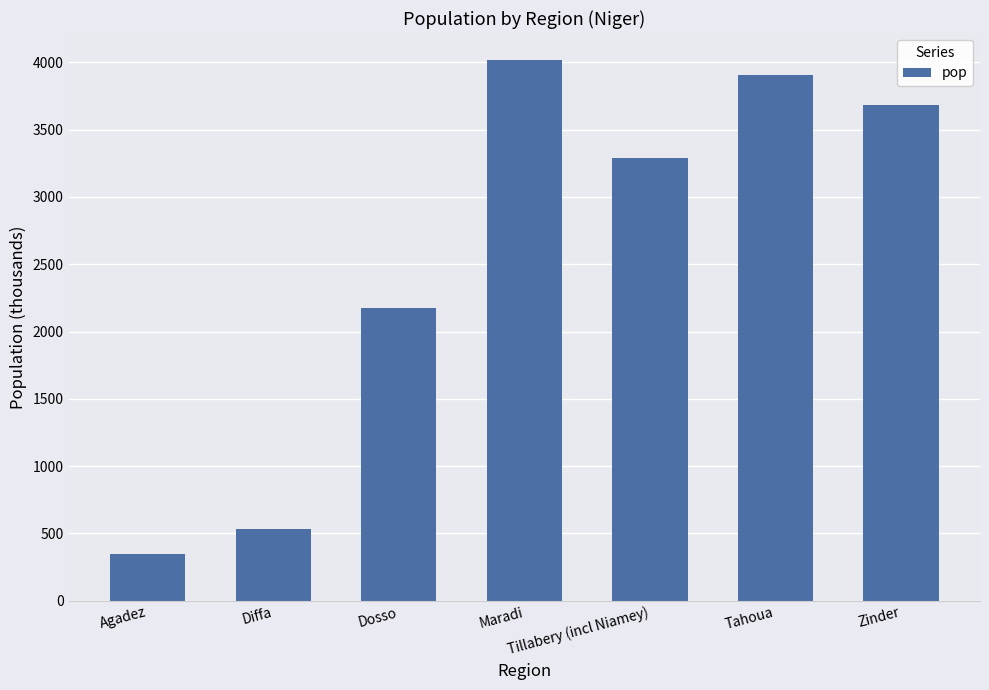

What is the value of the 5th bar from the left?

3292